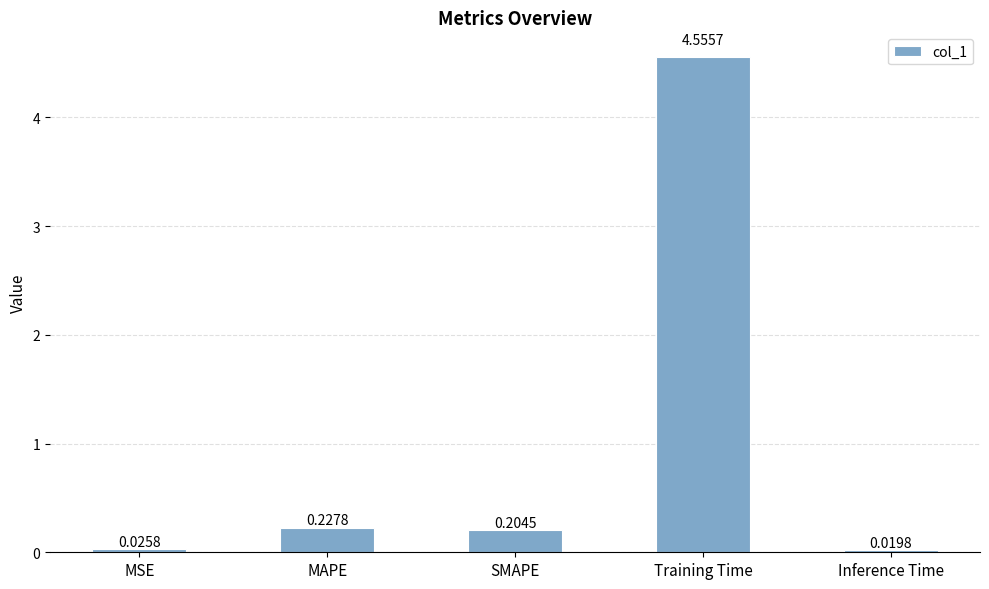

Does the chart contain stacked bars?

No